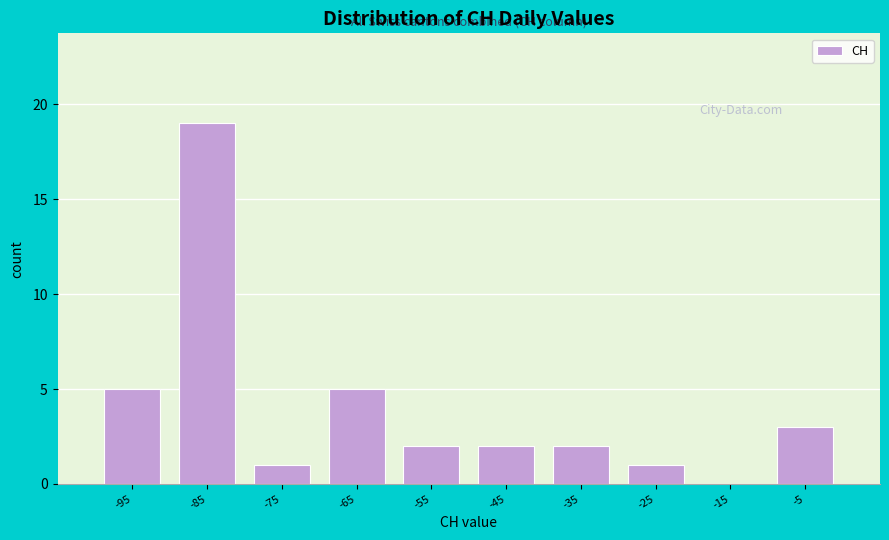

Reading left to right, transcribe all the data shown in this chart.

-95=5	-85=19	-75=1	-65=5	-55=2	-45=2	-35=2	-25=1	-15=0	-5=3